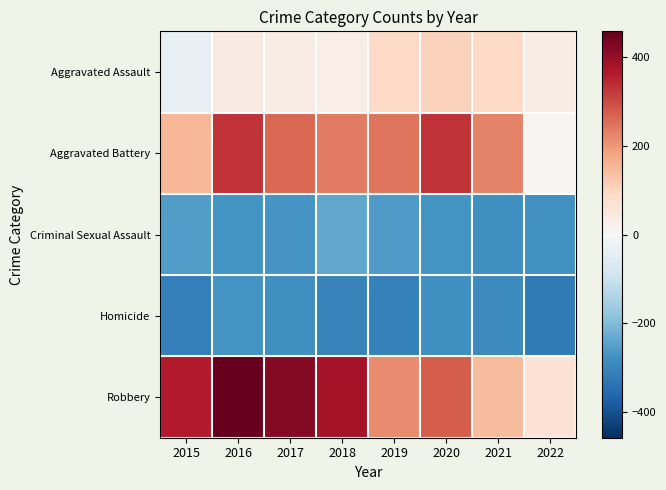

What is the maximum value shown in the chart?

457.6